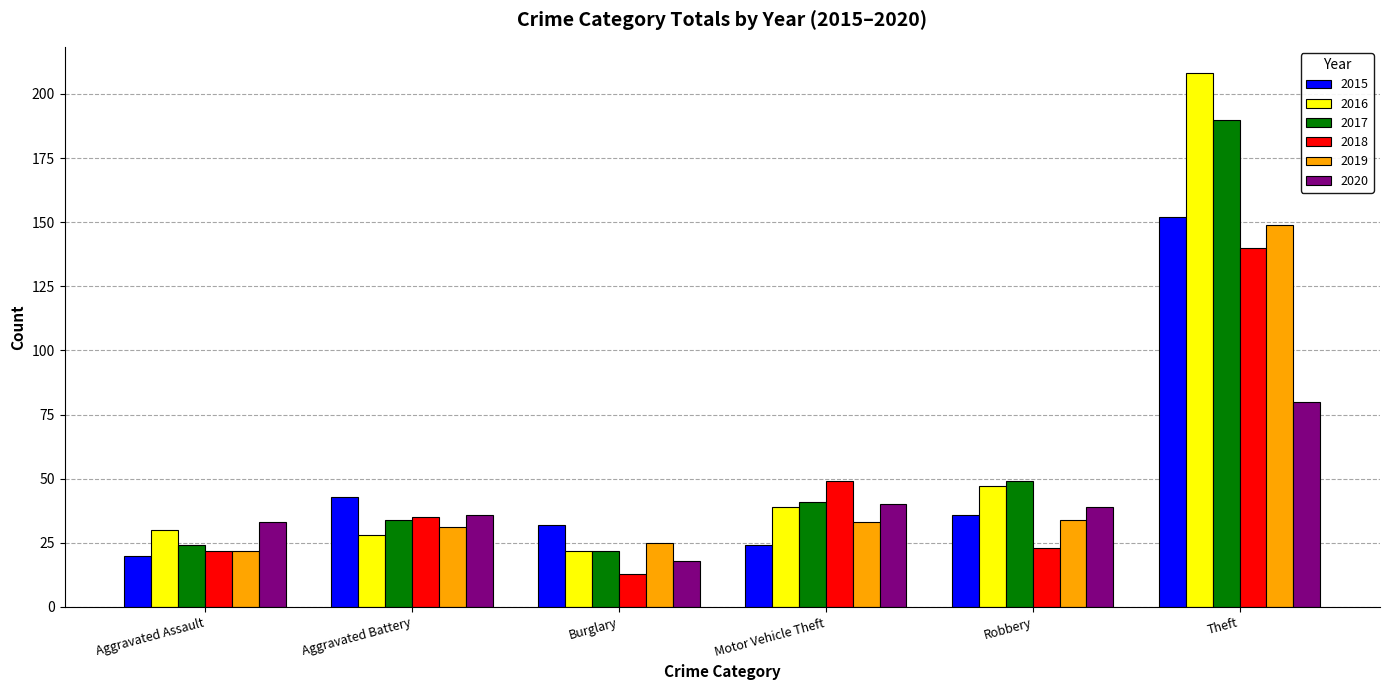

What is the total value across all series at Aggravated Battery?

207